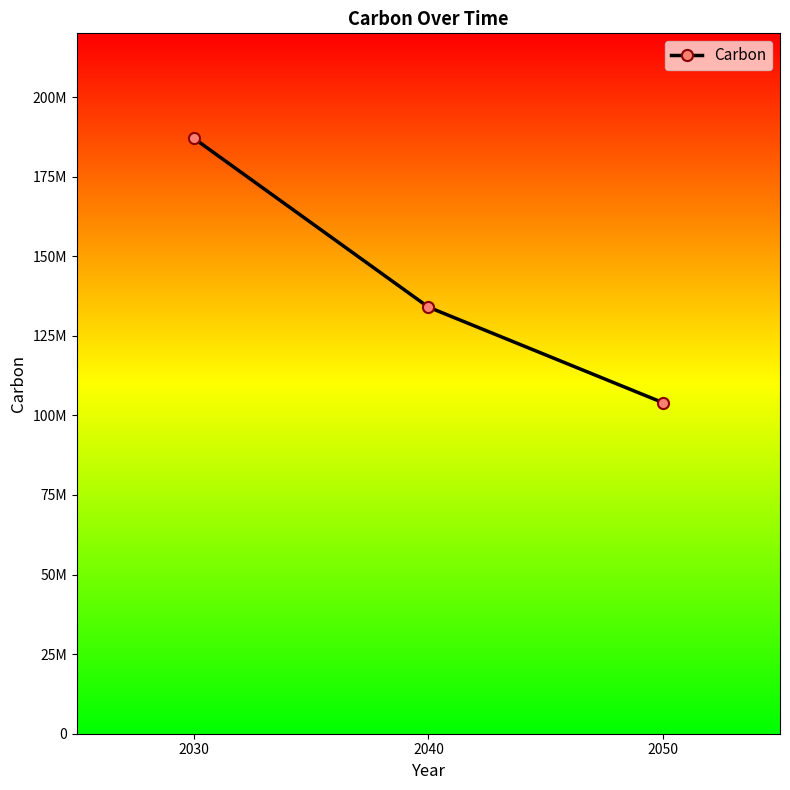

What is the value of the 2nd point from the left?

134000000